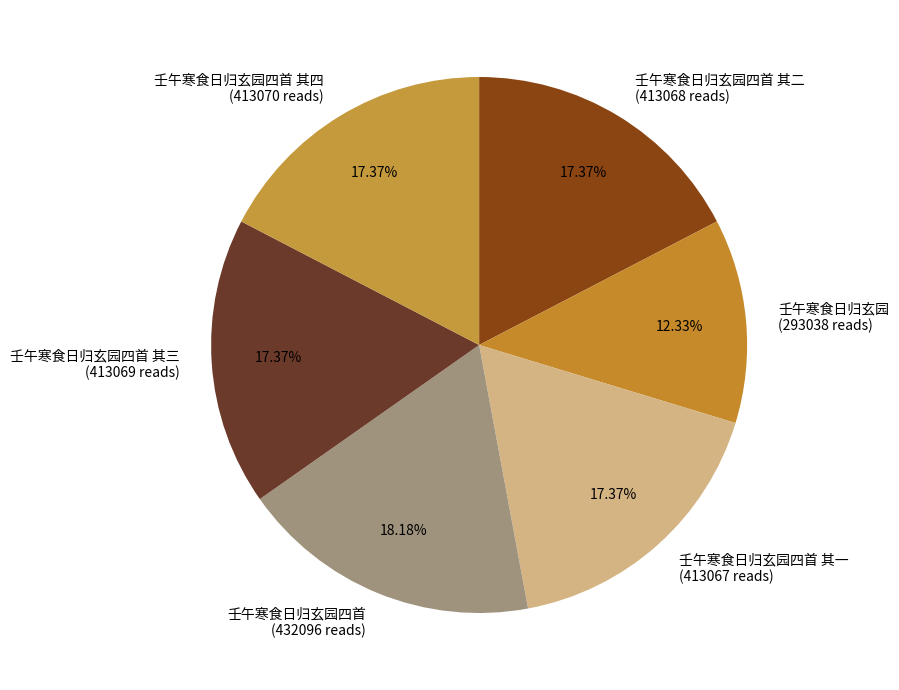

Combined, do 壬午寒食日归玄园四首 其四 (413070 reads) and 壬午寒食日归玄园四首 (432096 reads) account for over 50%?

No